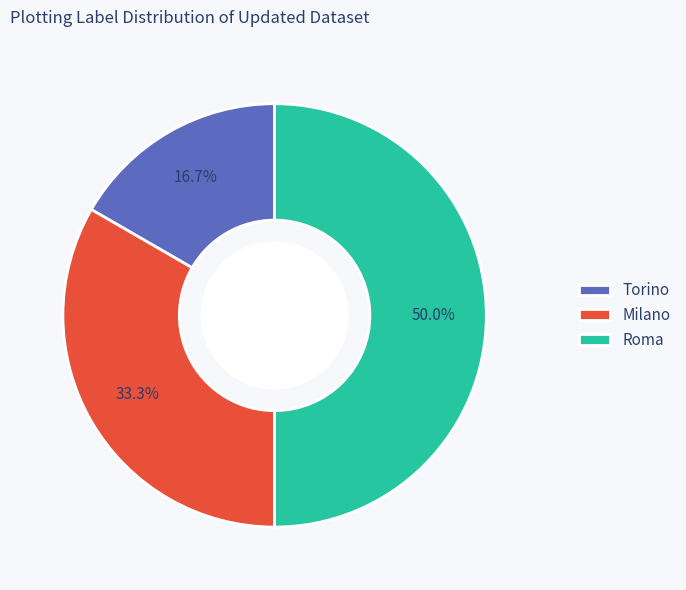

Between Torino and Milano, which is larger?

Milano